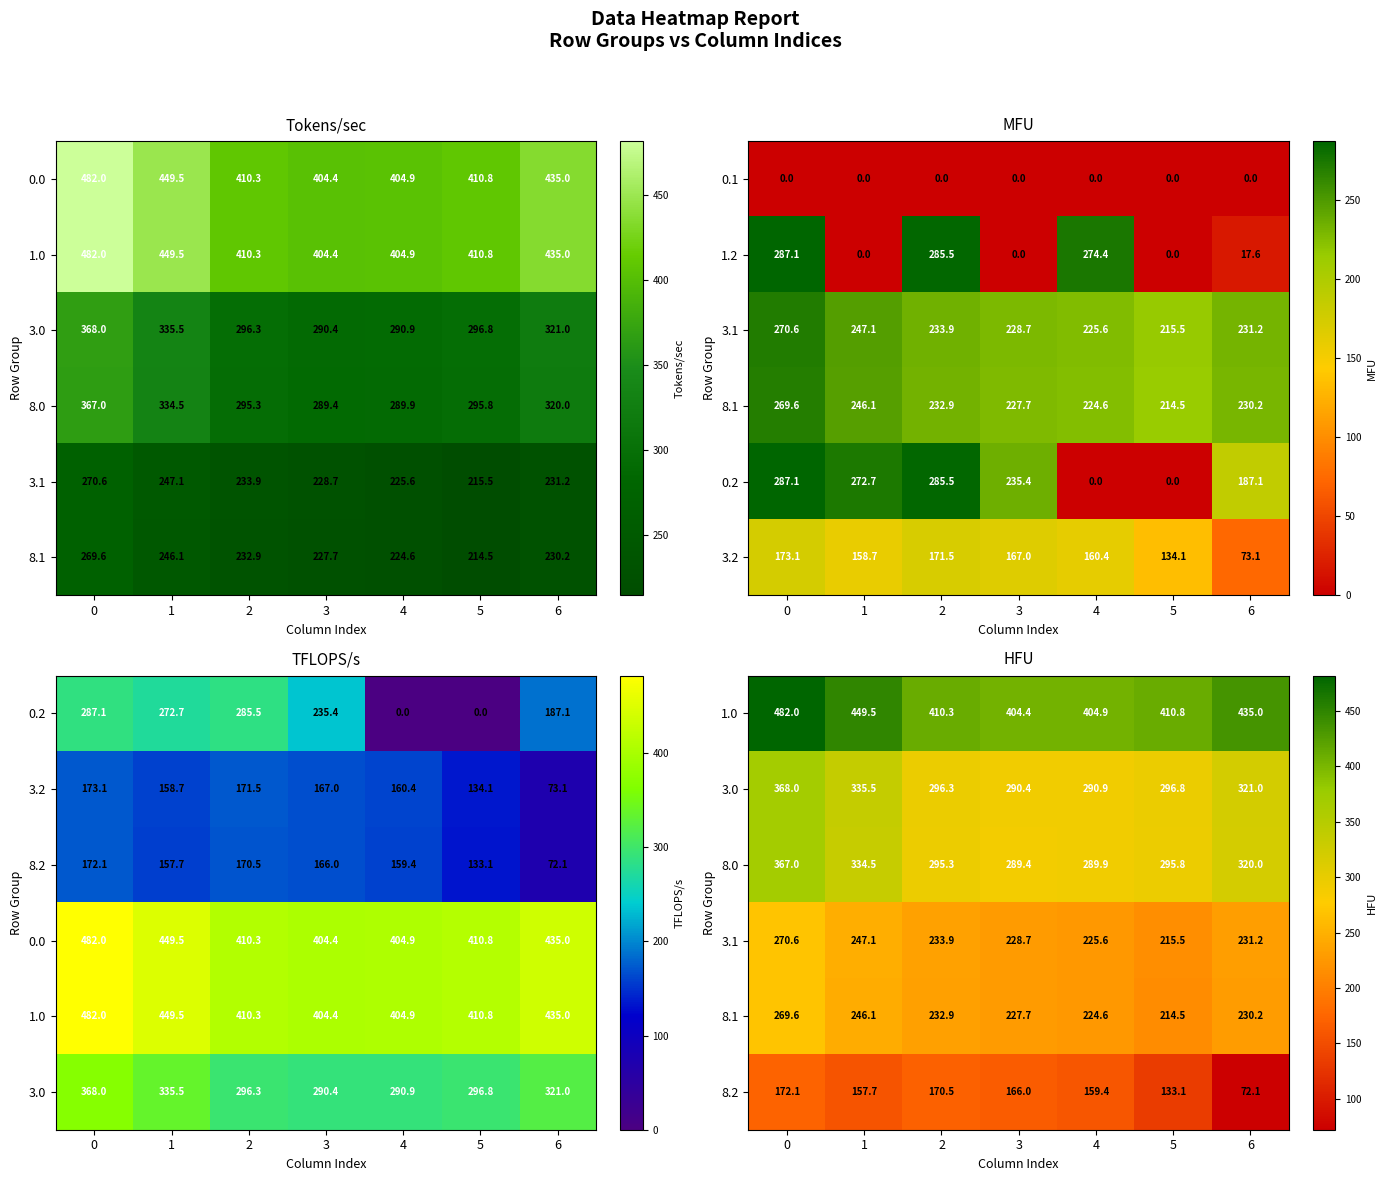

The 0.1 series shows 0.0 at 3. True or false?

True